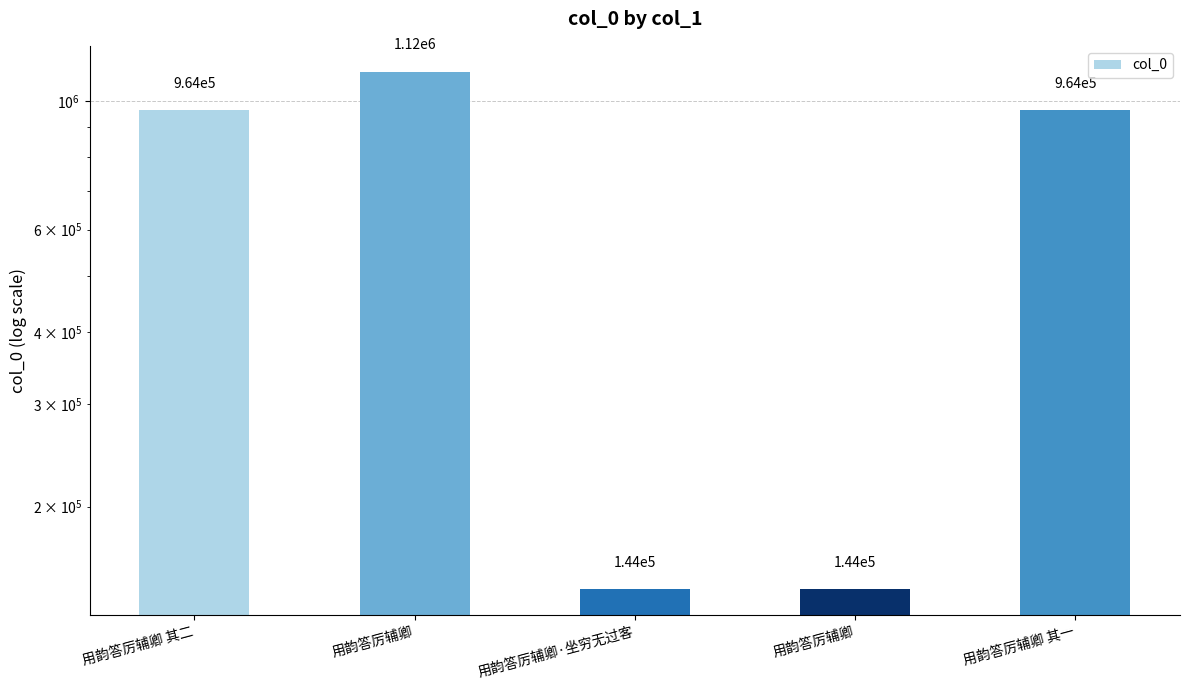

Read the value at 用韵答厉辅卿·坐穷无过客, to the nearest 50.

144050